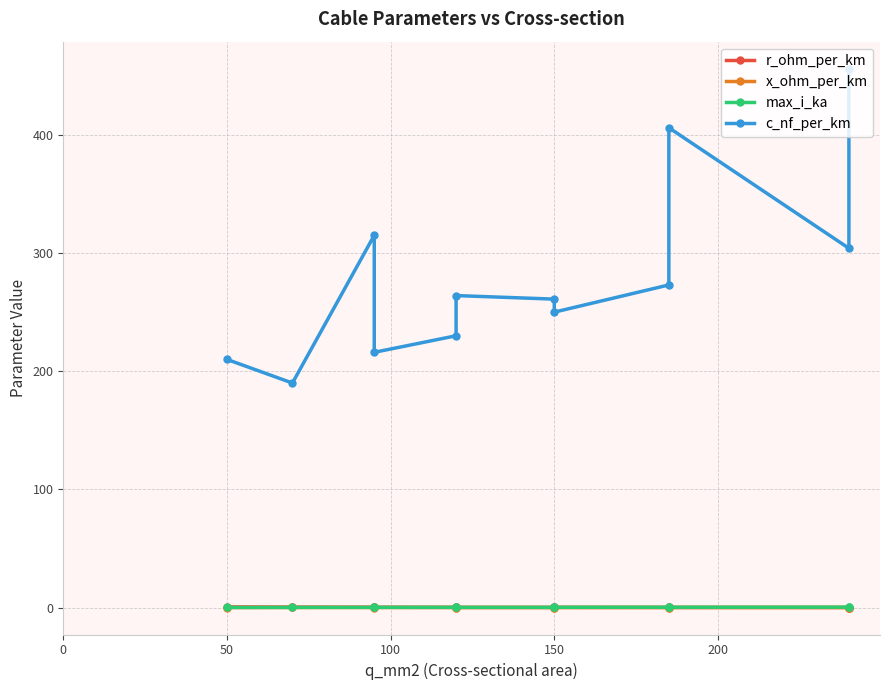

What is the value of the r_ohm_per_km point at the 4th from the left?

0.3